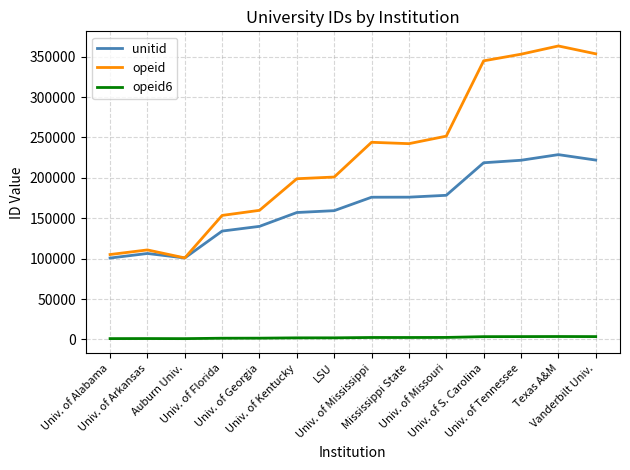

True or false: unitid and opeid6 intersect in this chart.

False